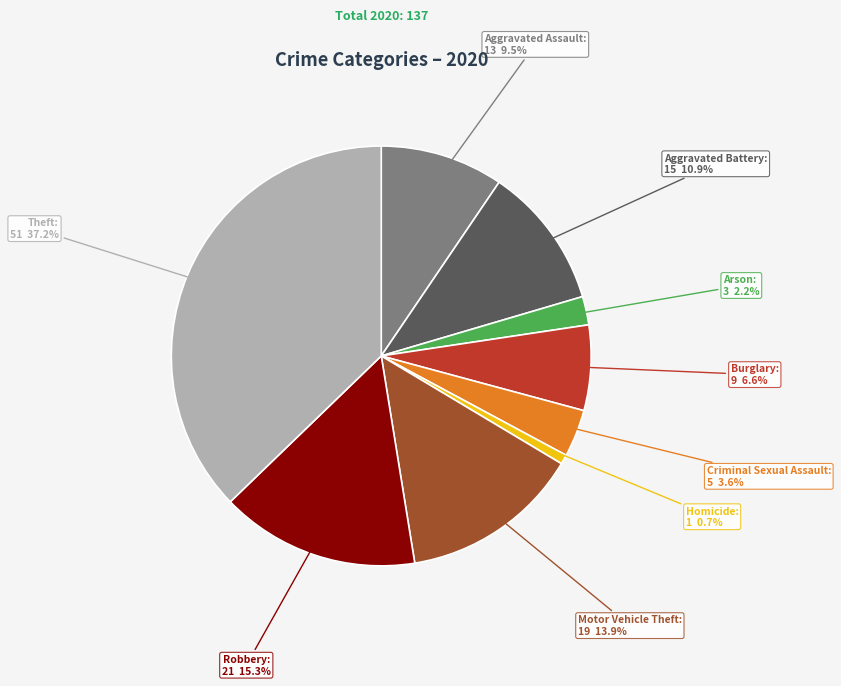

To the nearest percent, what is the average slice percentage?

11%